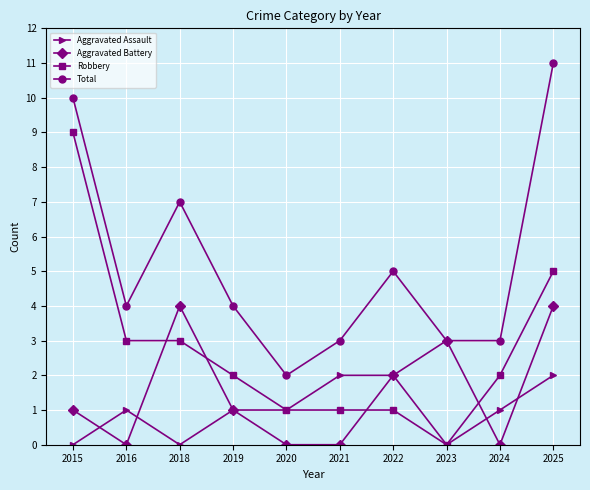

Which series has the largest total across all categories?

Total